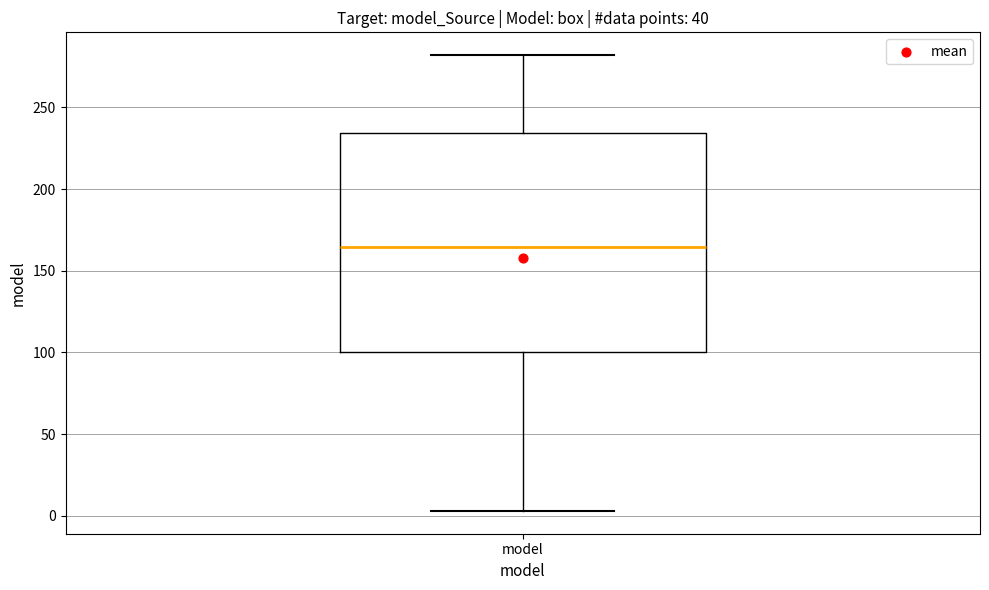

Where does the median line of the box for model sit on the y-axis? The values are not printed on the chart, so give them approximately, as read against the axis.

165